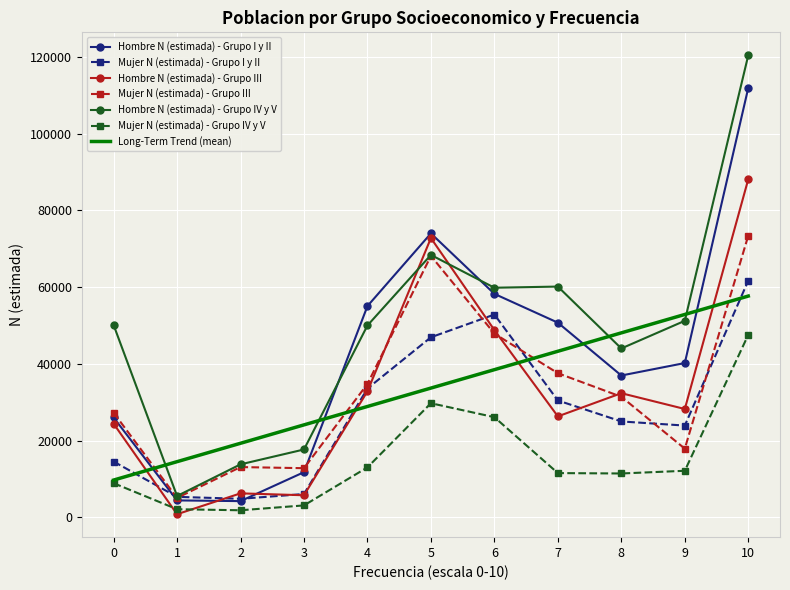

Is the value of Mujer N (estimada) - Grupo III at 3 greater than the value of Hombre N (estimada) - Grupo III at 5?

No